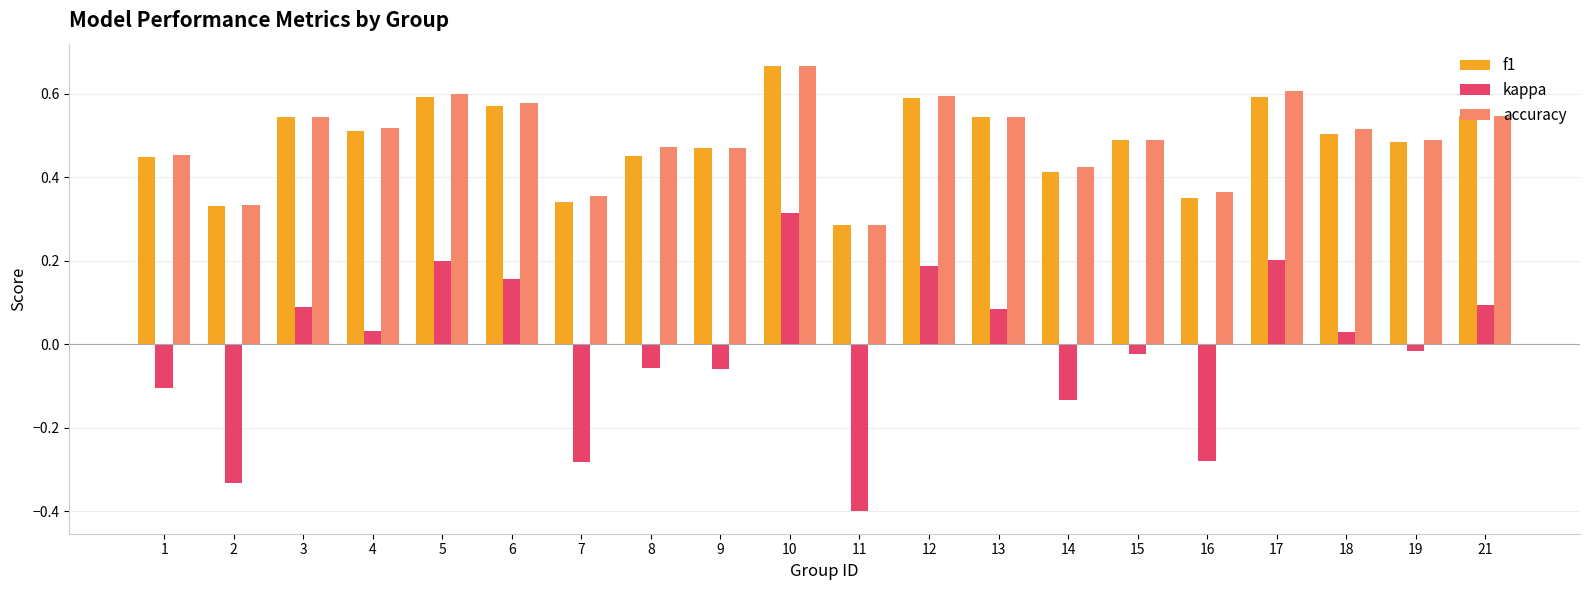

What is the sum of all f1 values?

9.7